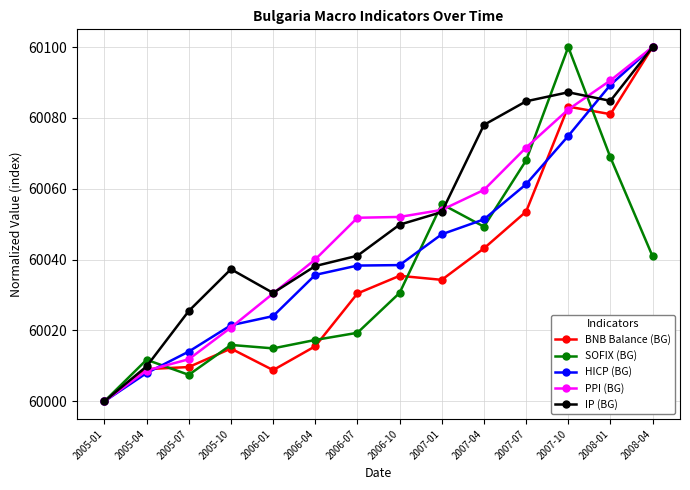

What is the total value across all series at 2007-01?

300244.5